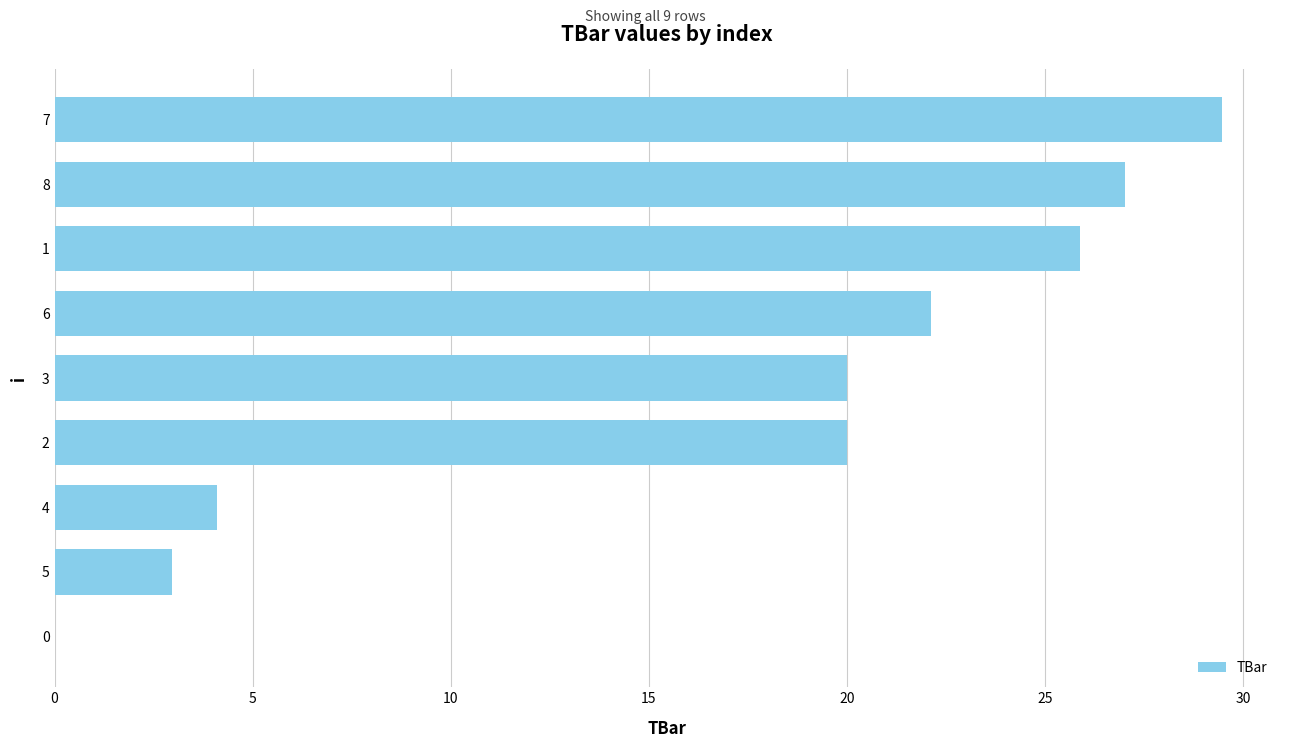

What is the change in value from 2 to 7?

+9.5